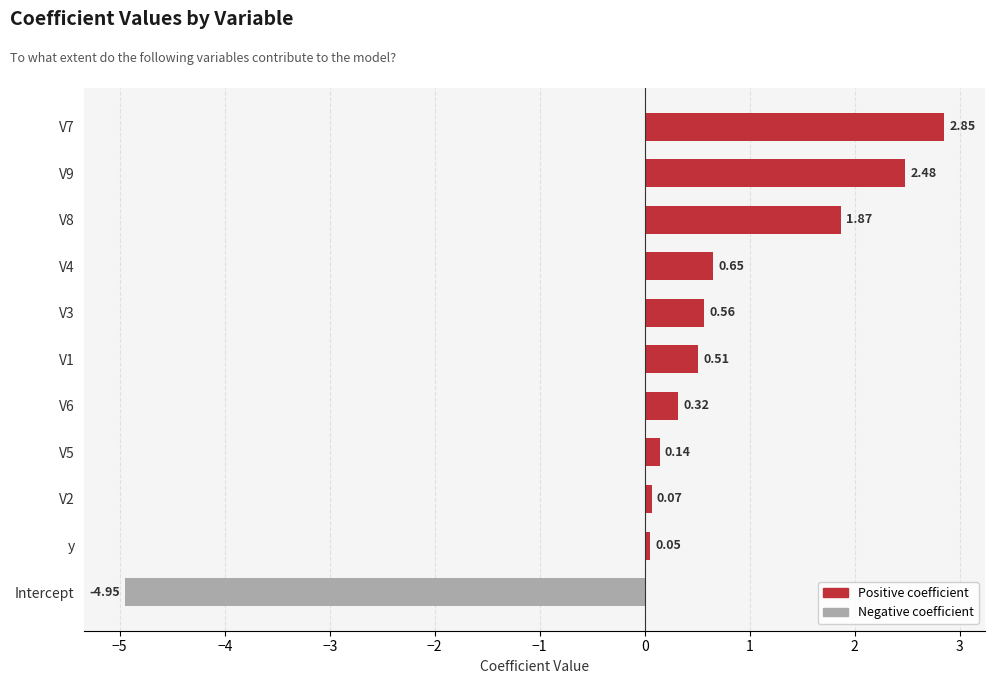

At which category does the chart reach its minimum across all series?

Intercept